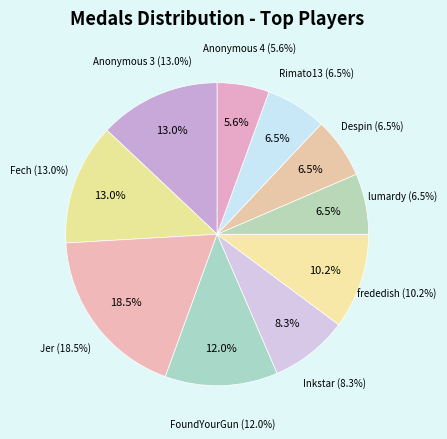

Between Rimato13 and Despin, which is larger?

Rimato13